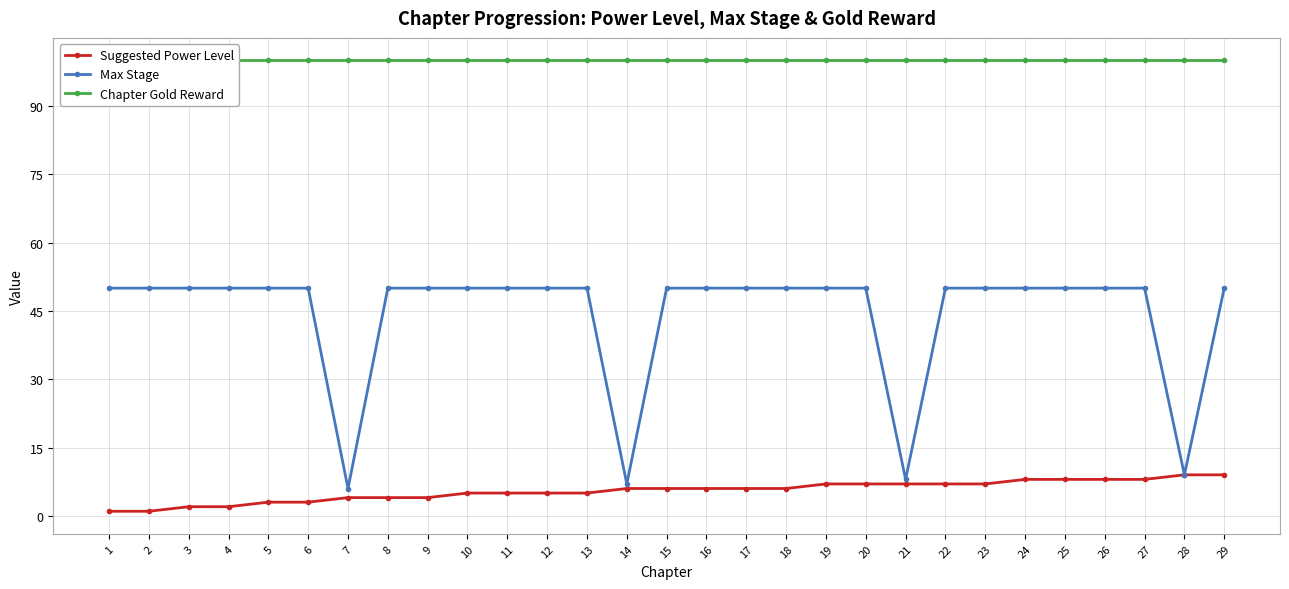

At which label is Max Stage closest to 28?

28